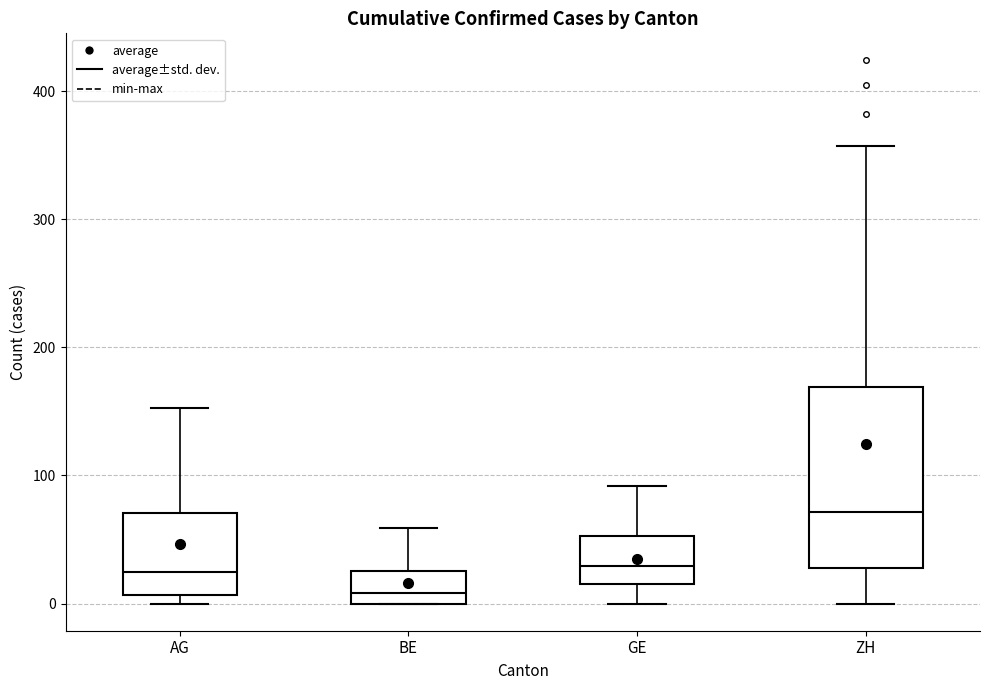

Reading left to right, read every box against the y-axis: the position of its median line, the range the box covers, and the ends of its whiskers. The values are not printed on the chart, so give them approximately, as read against the axis.

AG: median 20, box 10 to 70, whiskers 0 to 150
BE: median 10, box 0 to 30, whiskers 0 to 60
GE: median 30, box 20 to 50, whiskers 0 to 90
ZH: median 70, box 30 to 170, whiskers 0 to 360